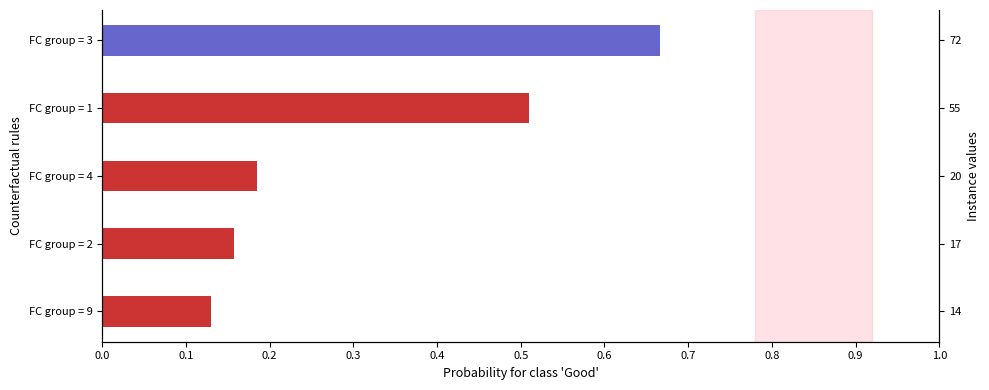

Reading left to right, extract all data points from this chart.

0.1	0.2	0.2	0.5	0.7